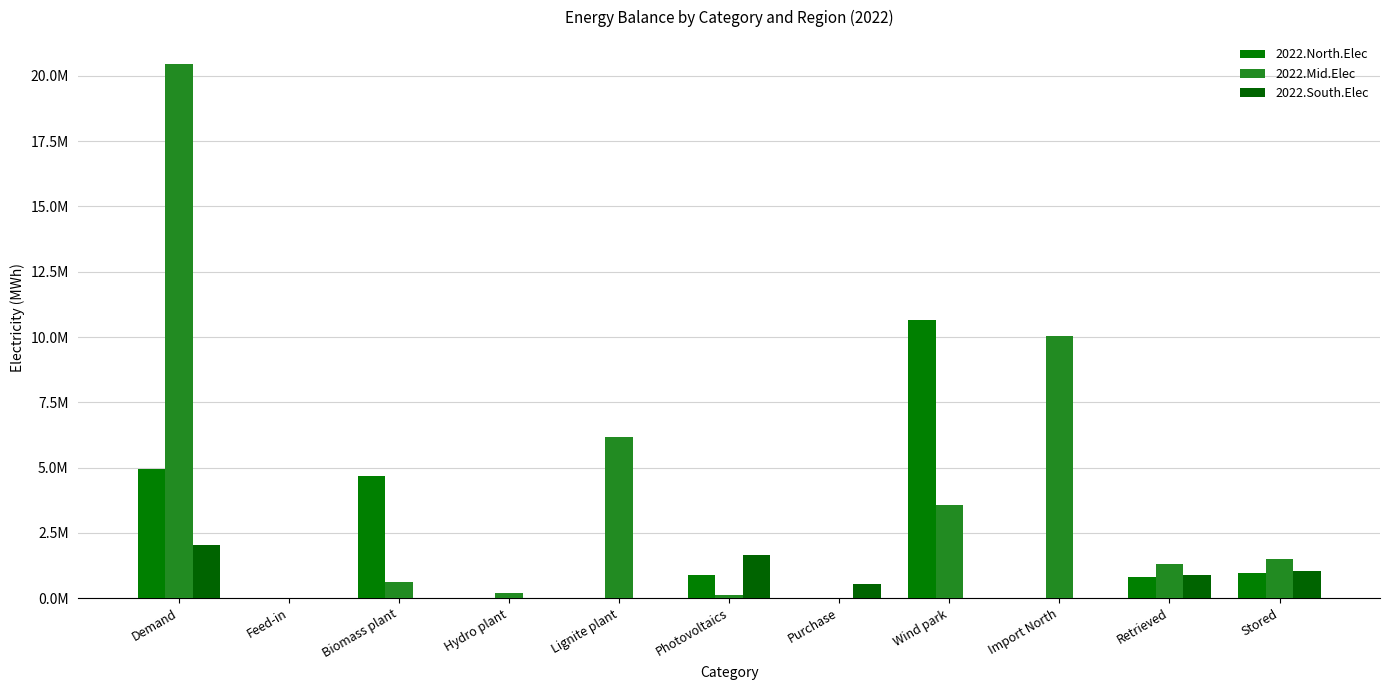

What is the label of the 2nd bar from the left?

Feed-in